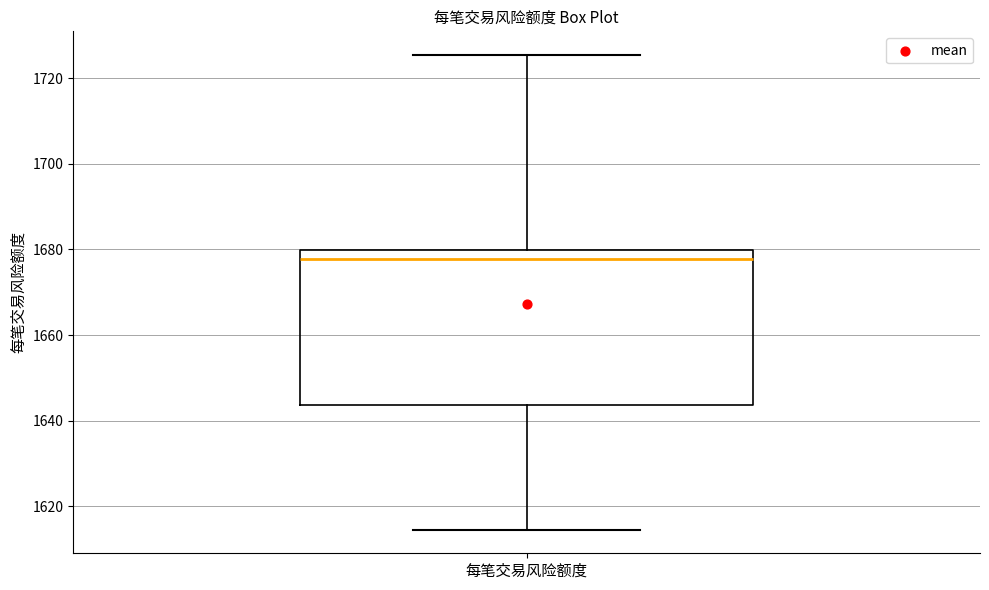

Transcribe this box plot: give where the median line is, the range the box spans, and where the two whiskers end, as read against the y-axis. The values are not printed on the chart, so give them approximately, as read against the axis.

median 1678, box 1644 to 1680, whiskers 1614 to 1726